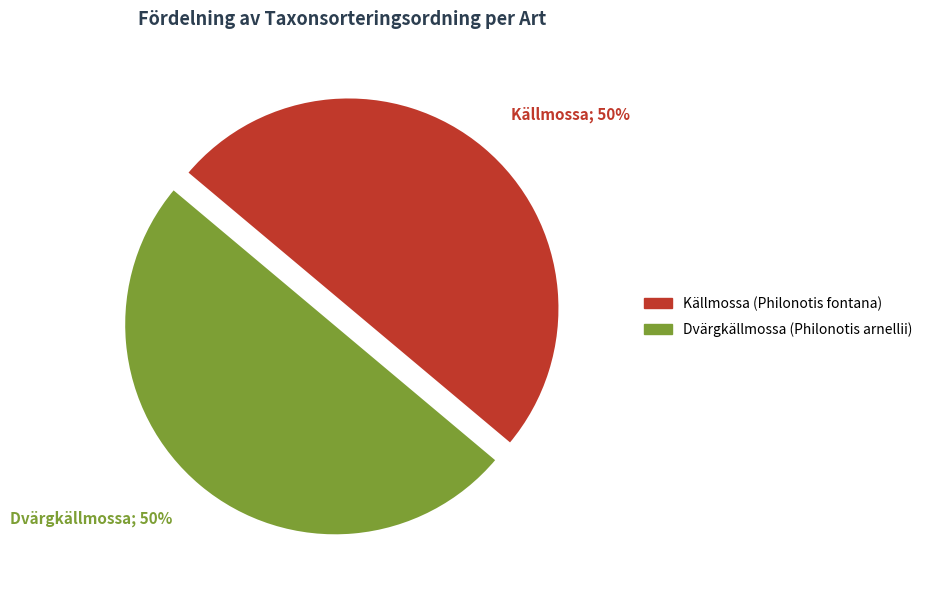

Combined, do Källmossa and Dvärgkällmossa account for over 50%?

Yes